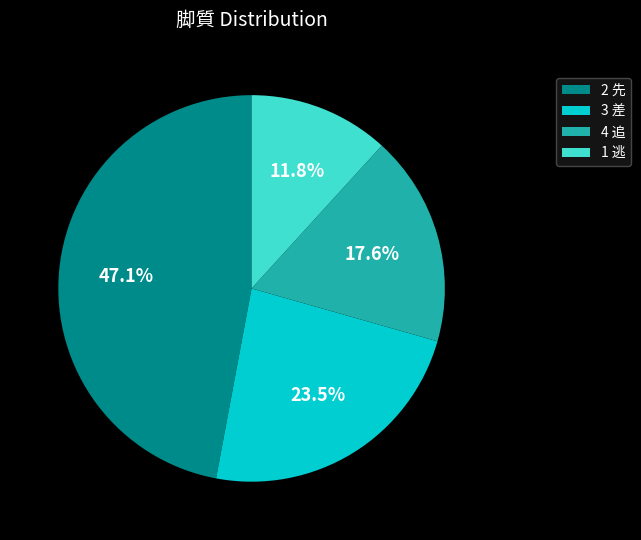

Rank the categories by value from highest to lowest.

2 先, 3 差, 4 追, 1 逃